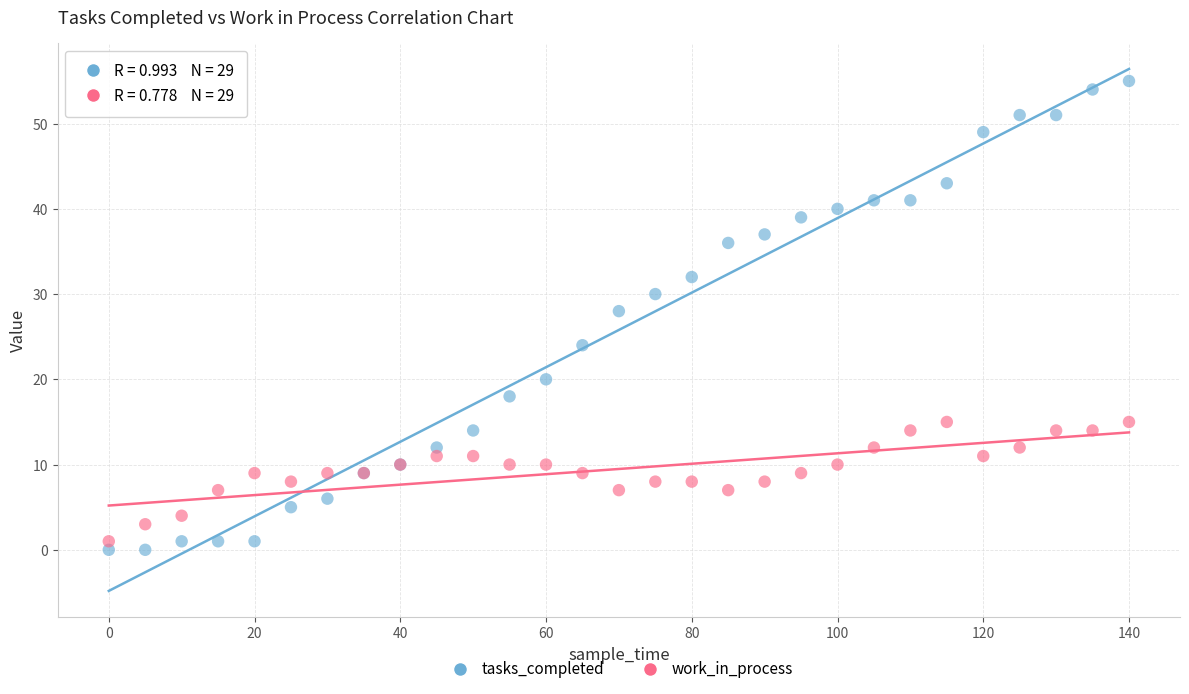

In the tasks_completed series, what Y value is closest to 27?

28